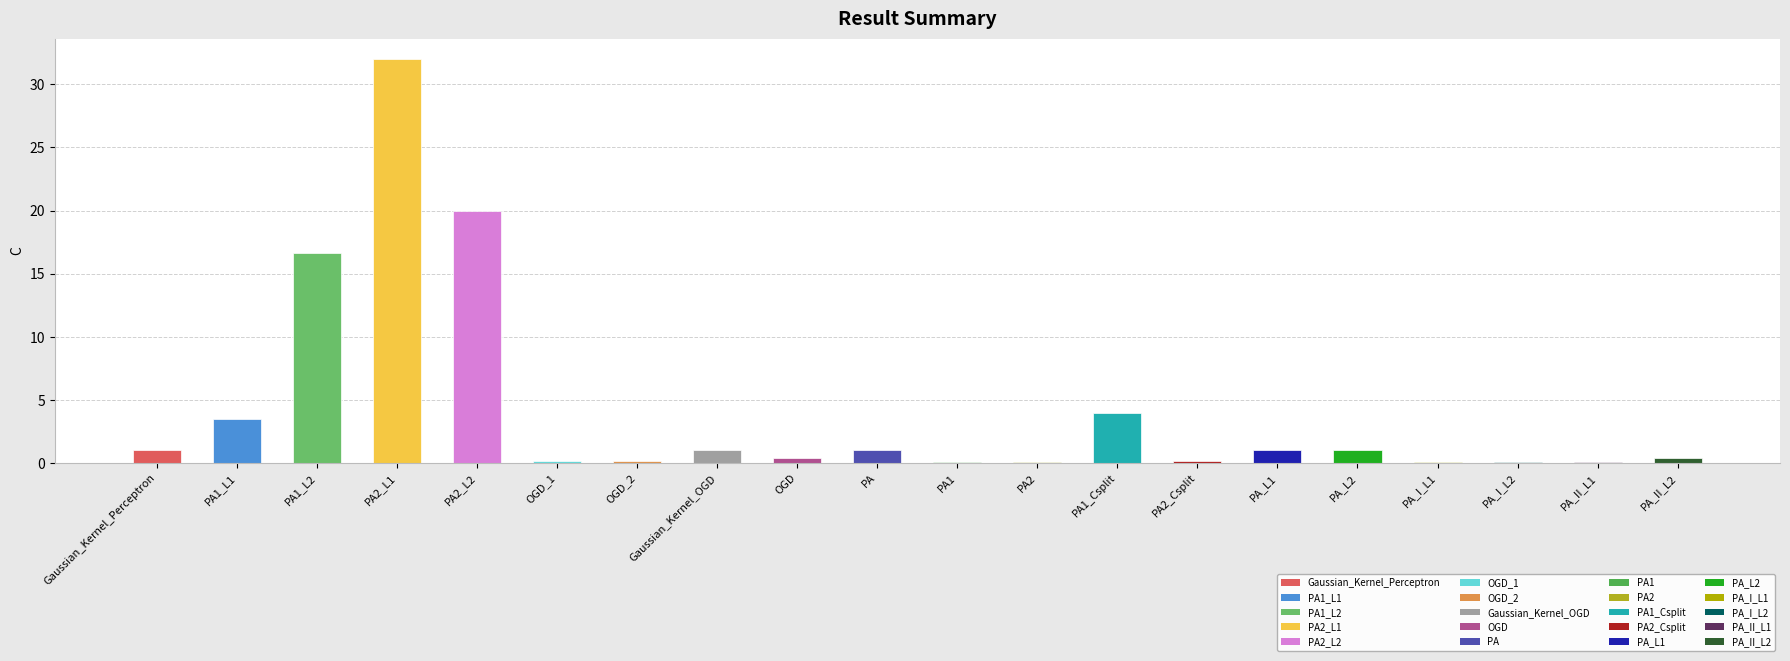

The chart shows a value of 1.0 at PA. True or false?

True